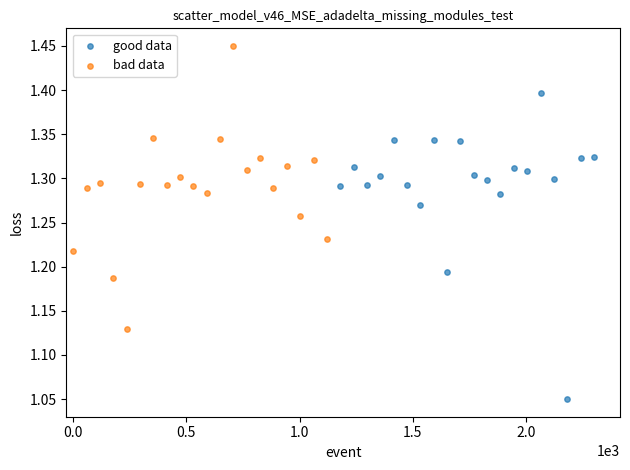

Which series reaches the maximum Y coordinate?

bad data